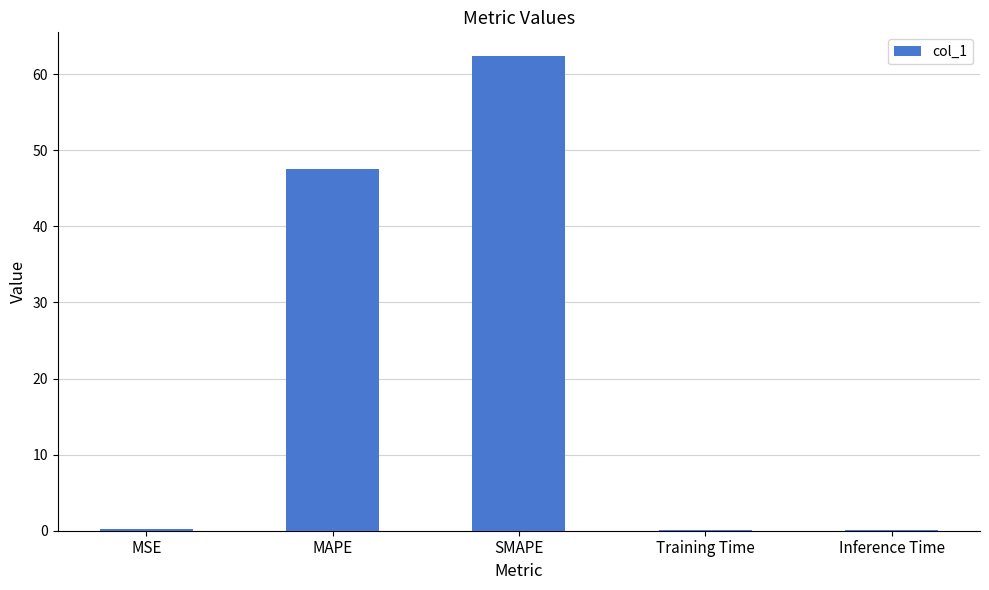

Which label corresponds to the largest value in the chart?

SMAPE